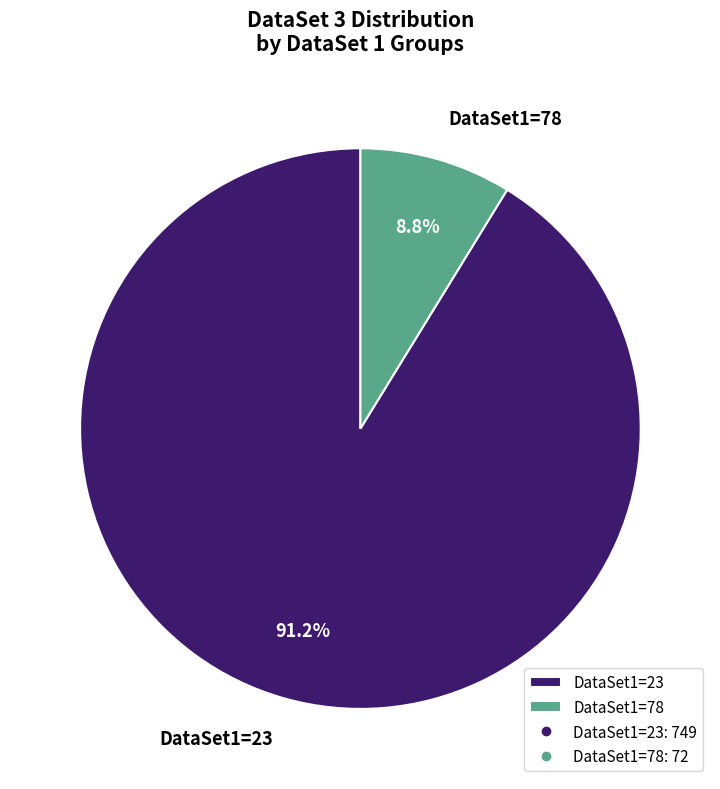

Does DataSet1=23 represent more than half of the total?

Yes